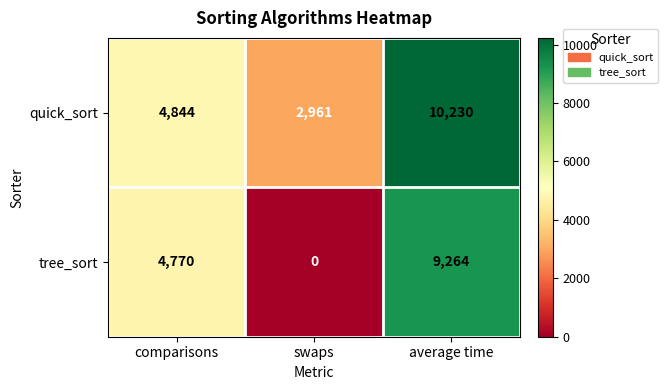

At how many categories does at least one series exceed 1370?

3